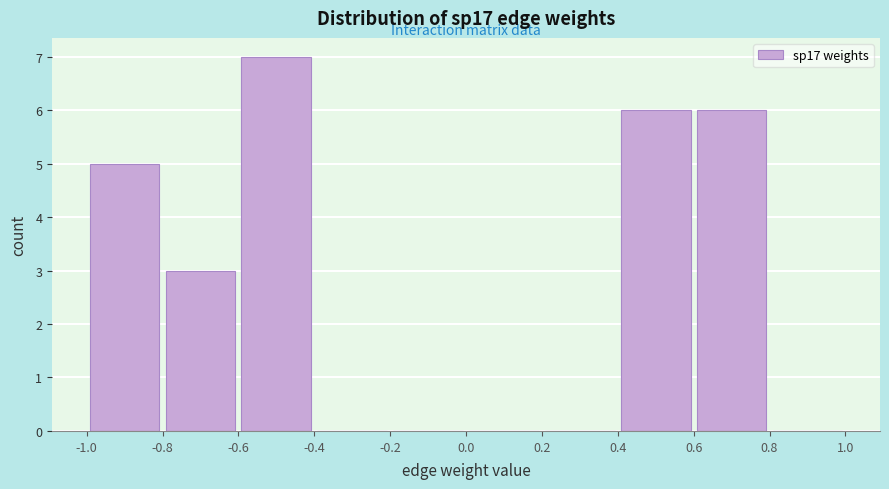

How tall is the bar that spans 0.4 to 0.6 on the x-axis? The values are not printed on the chart, so give them approximately, as read against the axis.

6